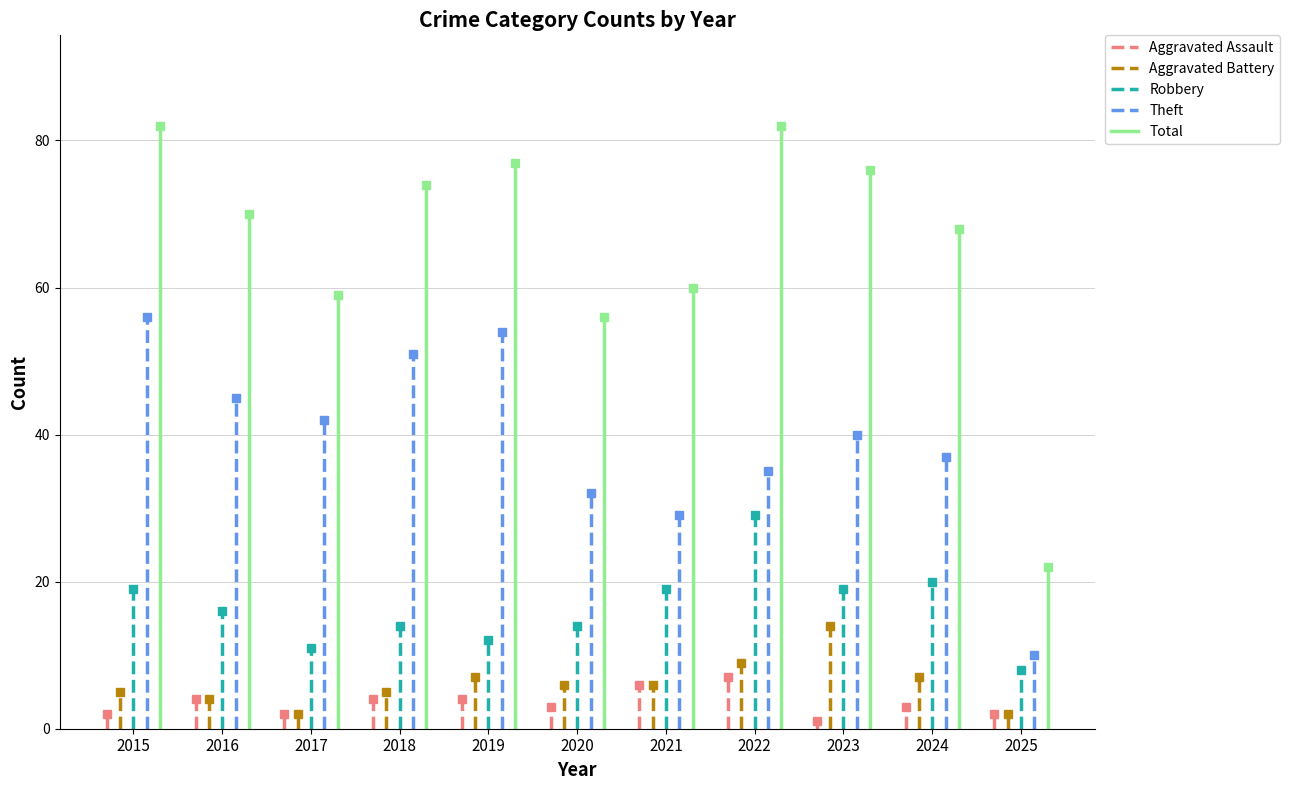

What is the difference between the maximum and second lowest values in the Aggravated Battery series?

12